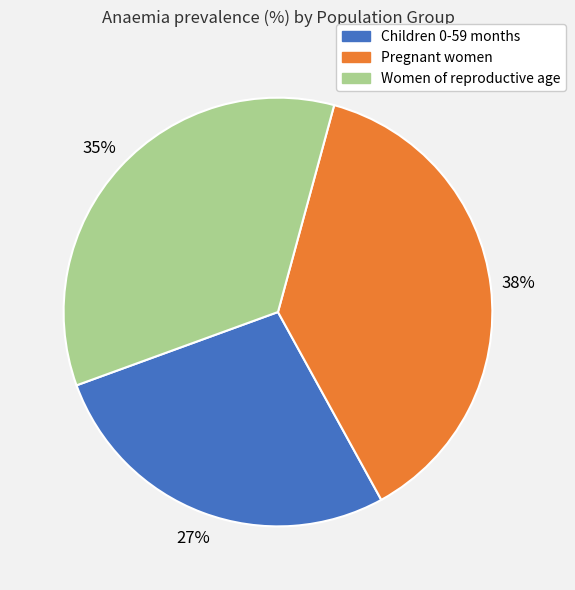

Rank the categories by value from lowest to highest.

Children 0-59 months, Women of reproductive age, Pregnant women